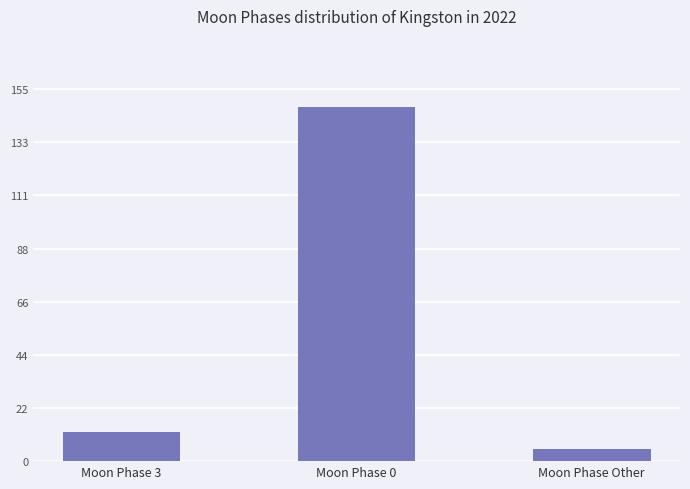

What is the minimum value shown in the chart?

5